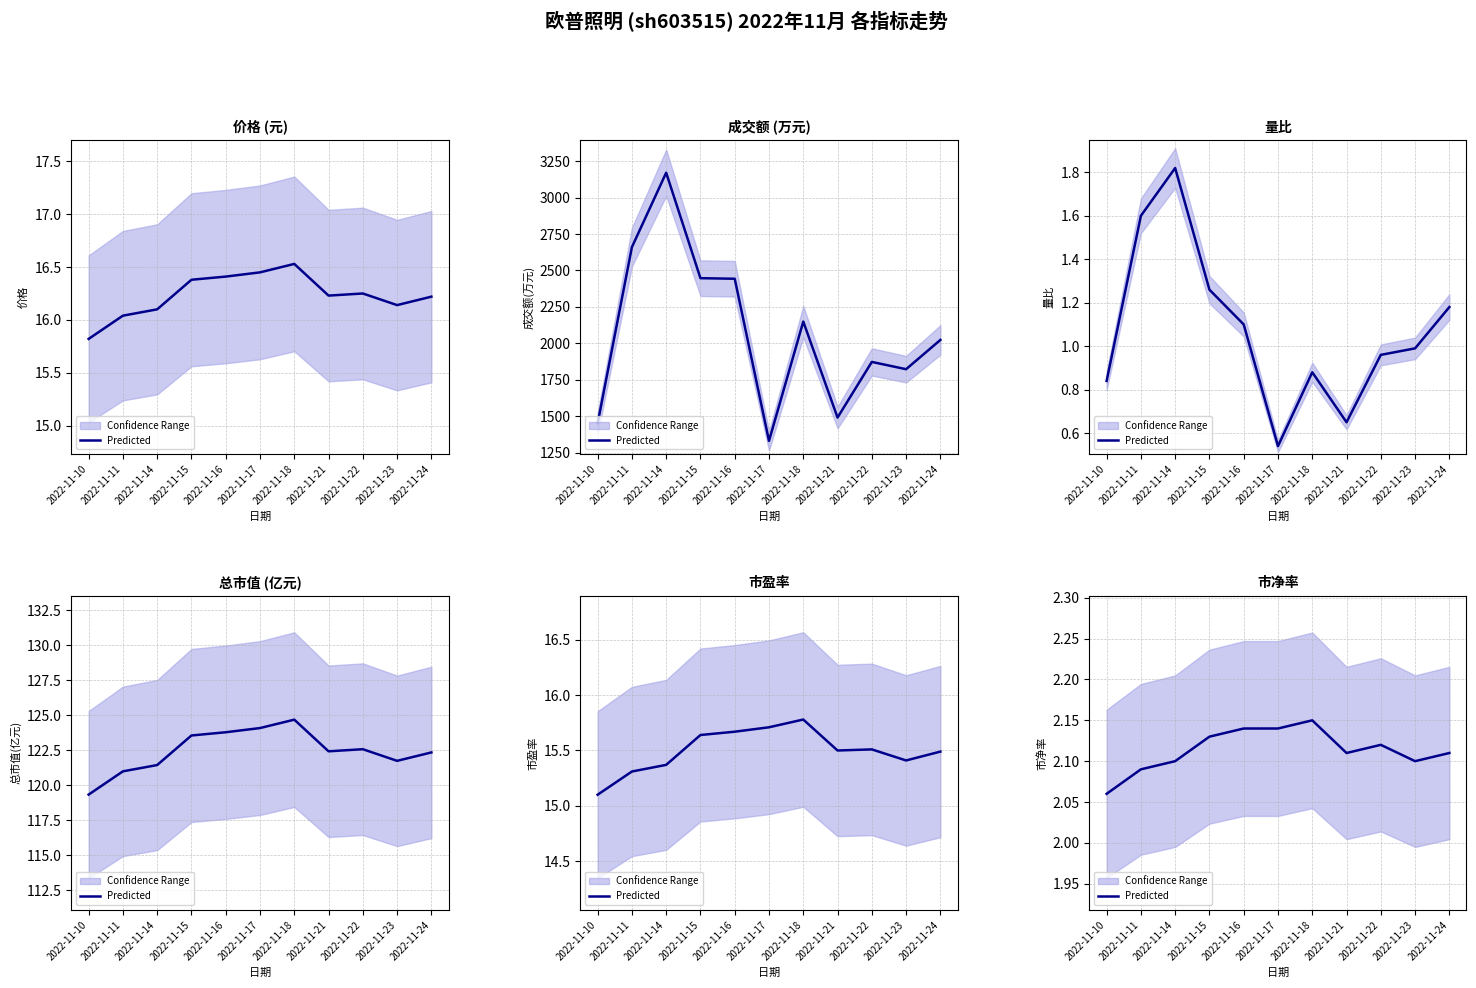

Is it true that the value at 2022-11-11 is 2.8?

False